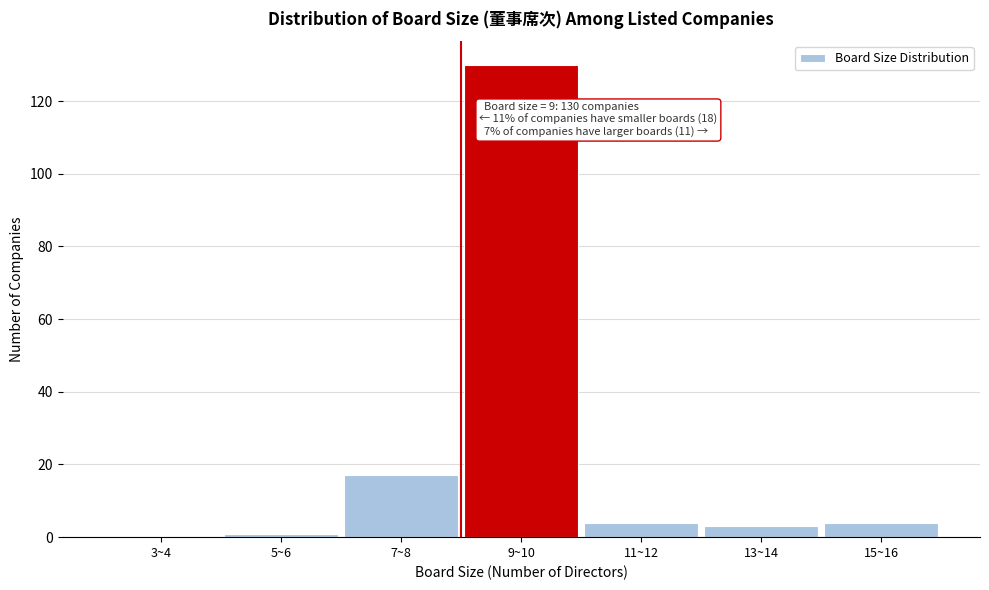

Reading left to right, transcribe all the data shown in this chart.

3~4=0	5~6=1	7~8=17	9~10=130	11~12=4	13~14=3	15~16=4